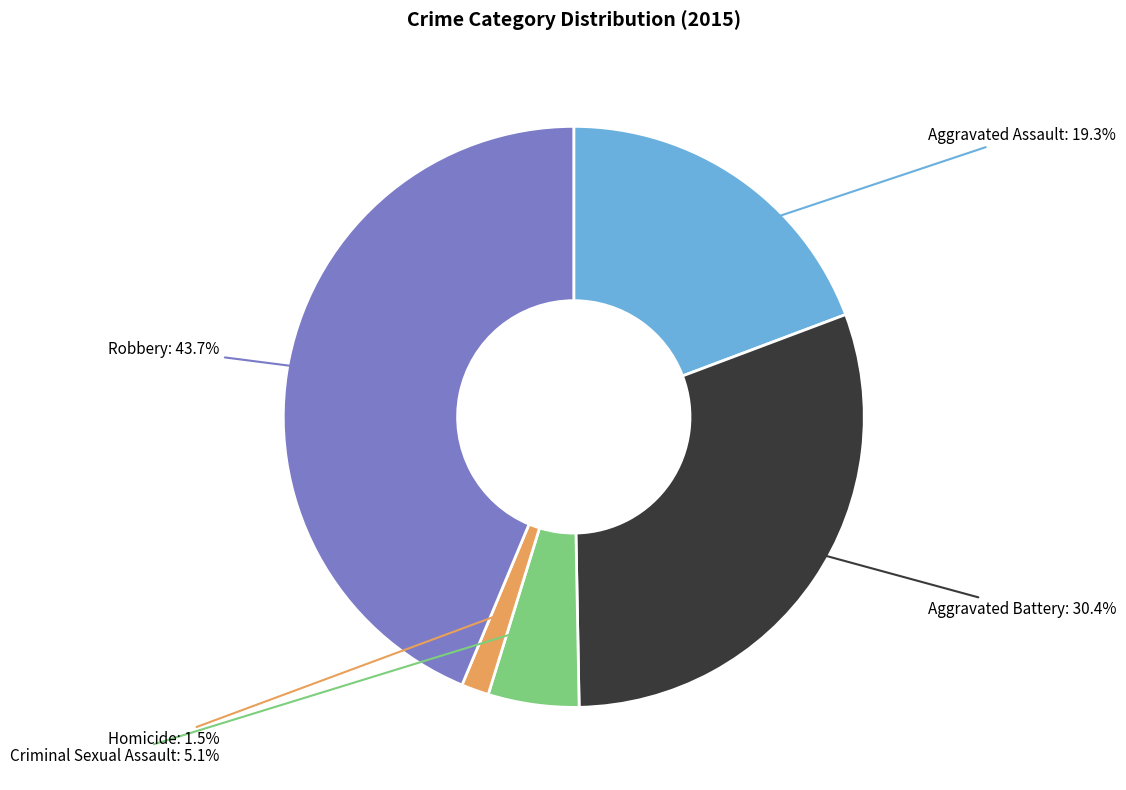

Which category has the biggest portion of the pie?

Robbery